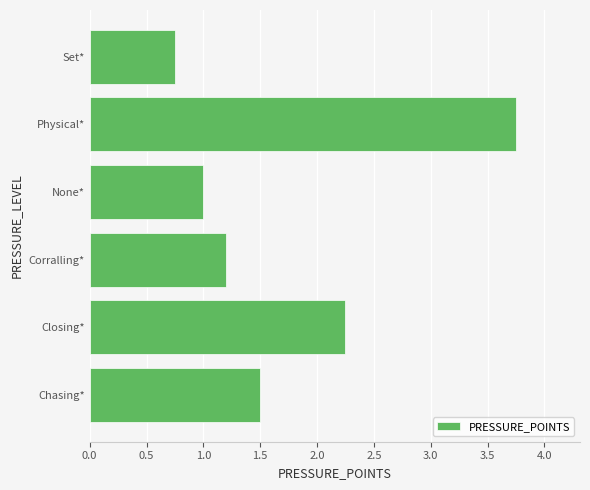

What is the ratio of the value at Corralling* to the value at None*?

1.2